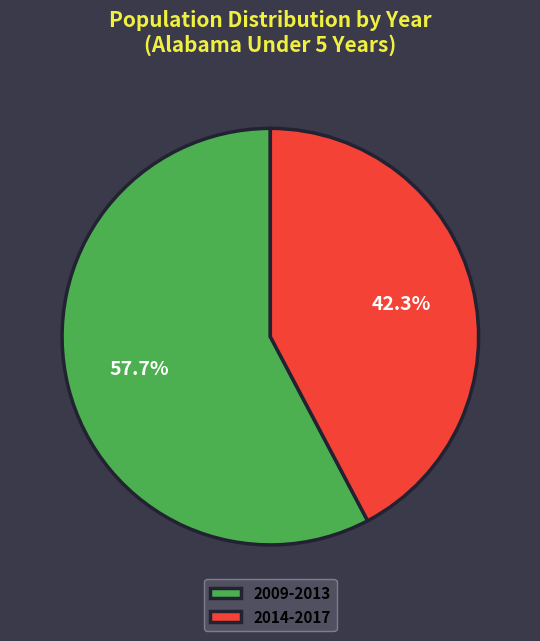

Which category has the smallest portion of the pie?

2014-2017